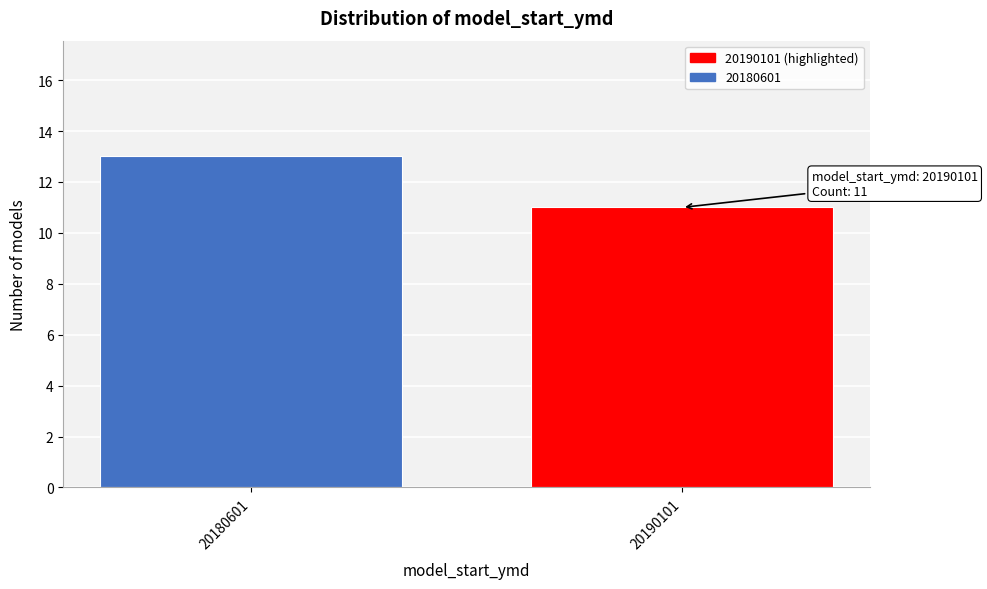

Reading left to right, what are all the values shown in this chart?

20180601=13	20190101=11